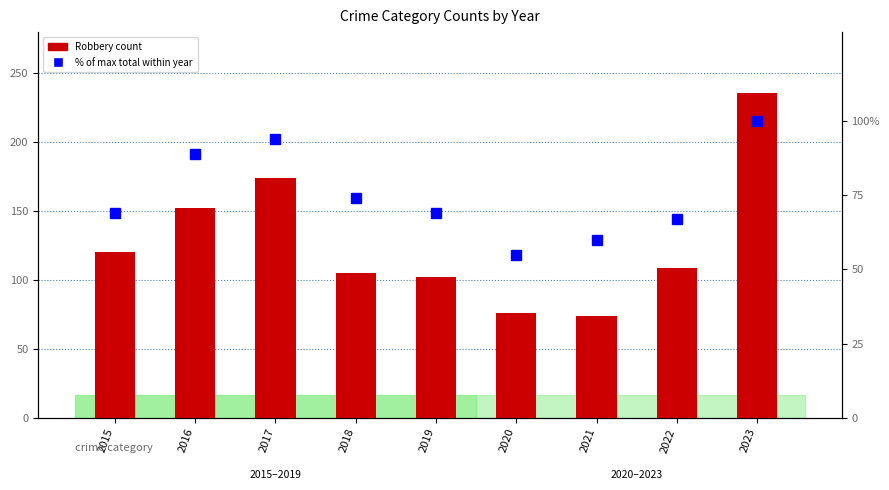

What is the average value of the Robbery (primary) series?

128